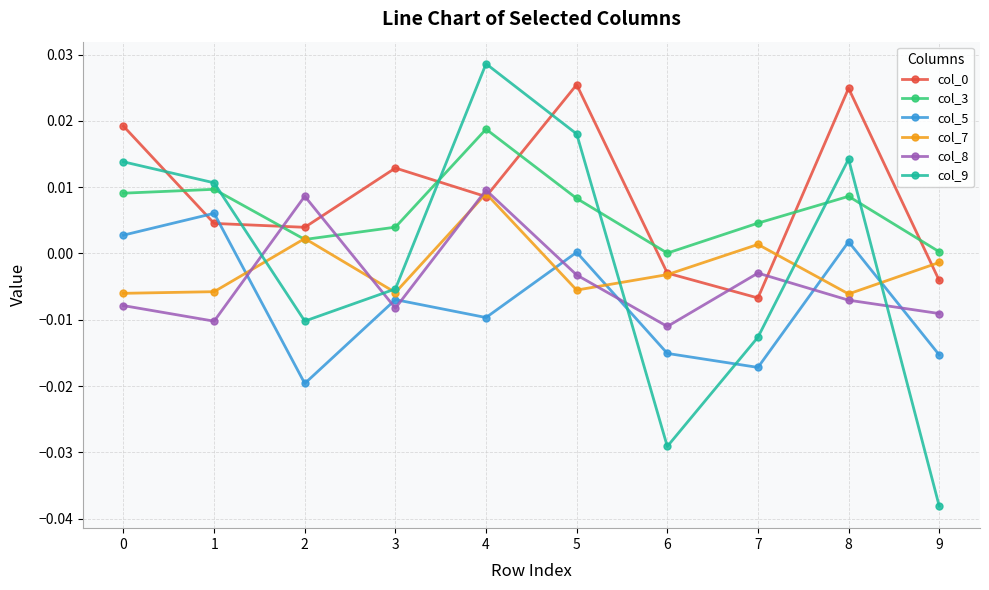

At which category does col_8 reach its first local peak?

2